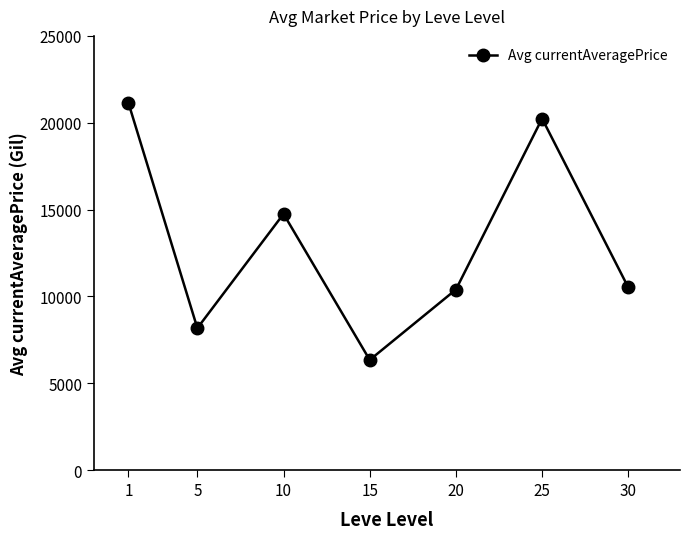

Reading left to right, list all the values displayed in this chart.

1=21145.9	5=8172.3	10=14750.4	15=6341.8	20=10394.5	25=20237.8	30=10515.7